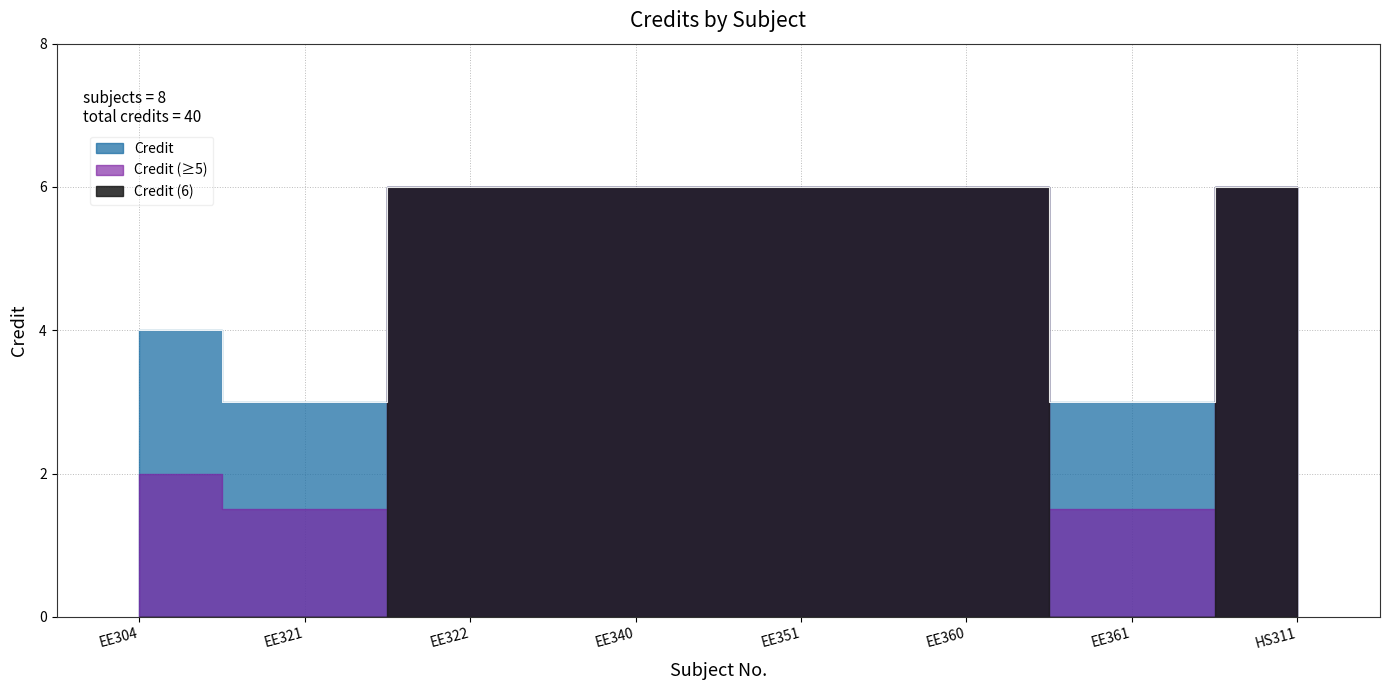

What is the approximate value at HS311?

6